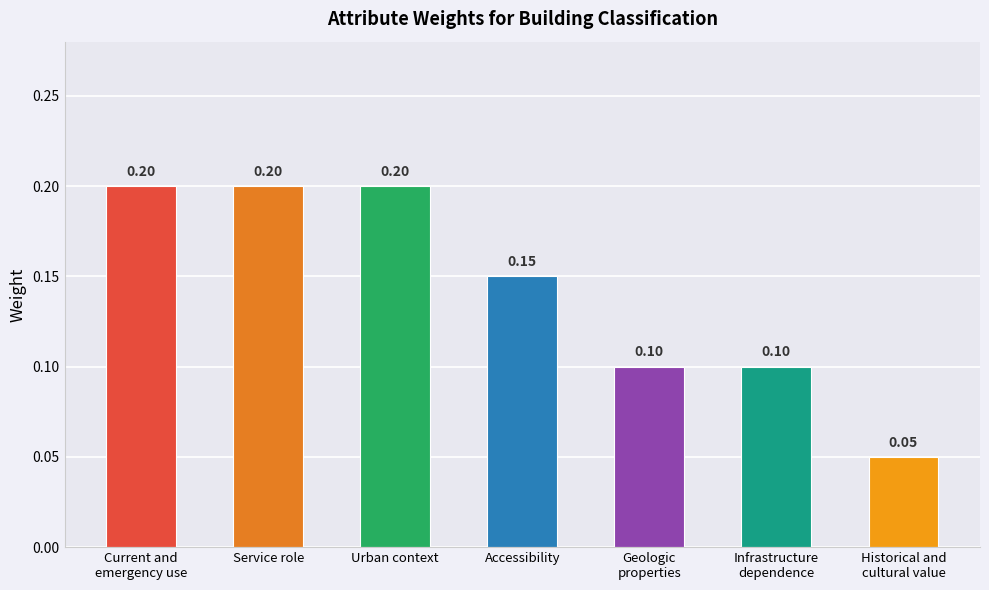

Does the chart contain any negative values?

No